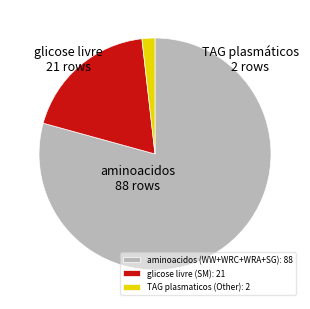

Rank the categories by value from highest to lowest.

aminoacidos (WW+WRC+WRA+SG): 88, glicose livre (SM): 21, TAG plasmaticos (Other): 2